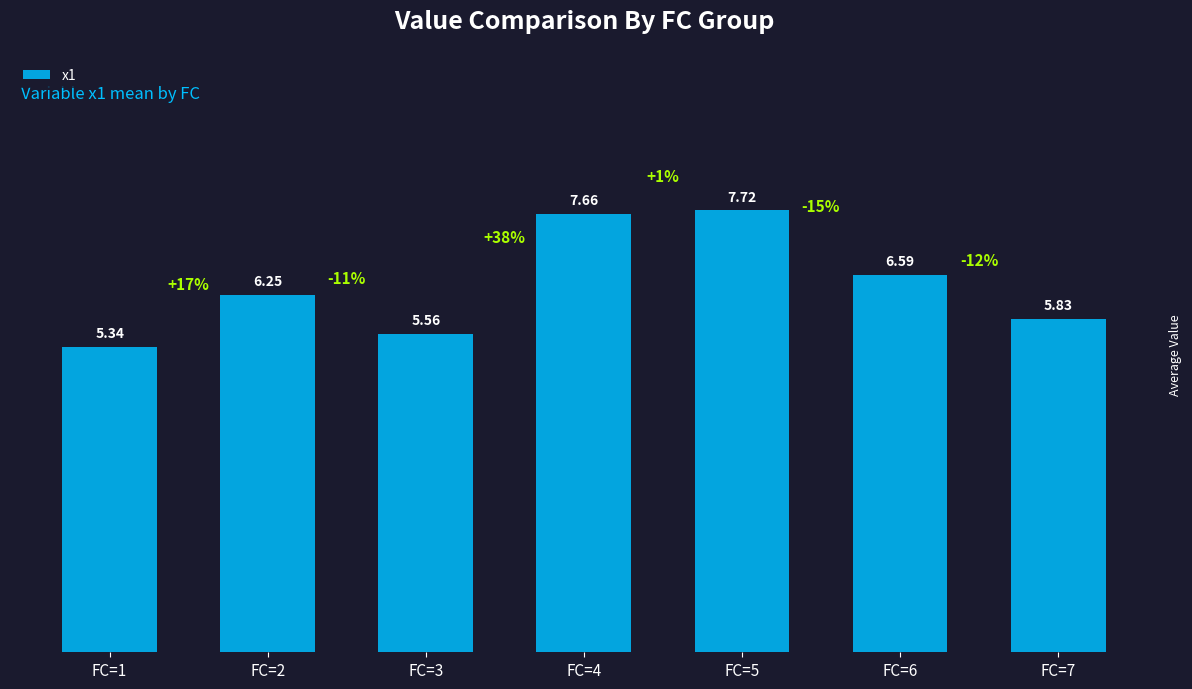

How many values are between 5 and 7?

5